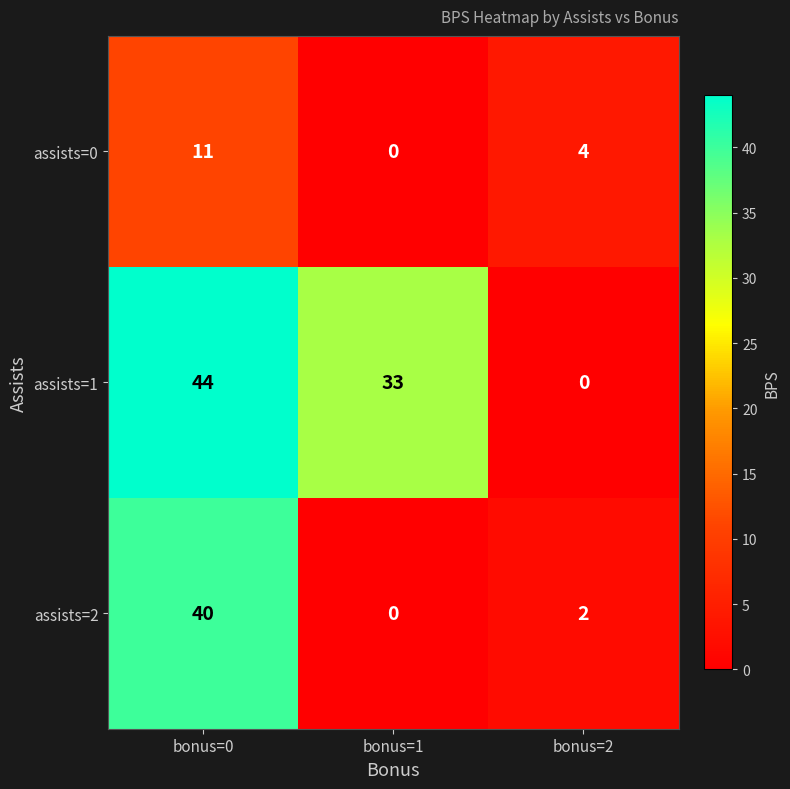

How many distinct data groups are displayed?

3